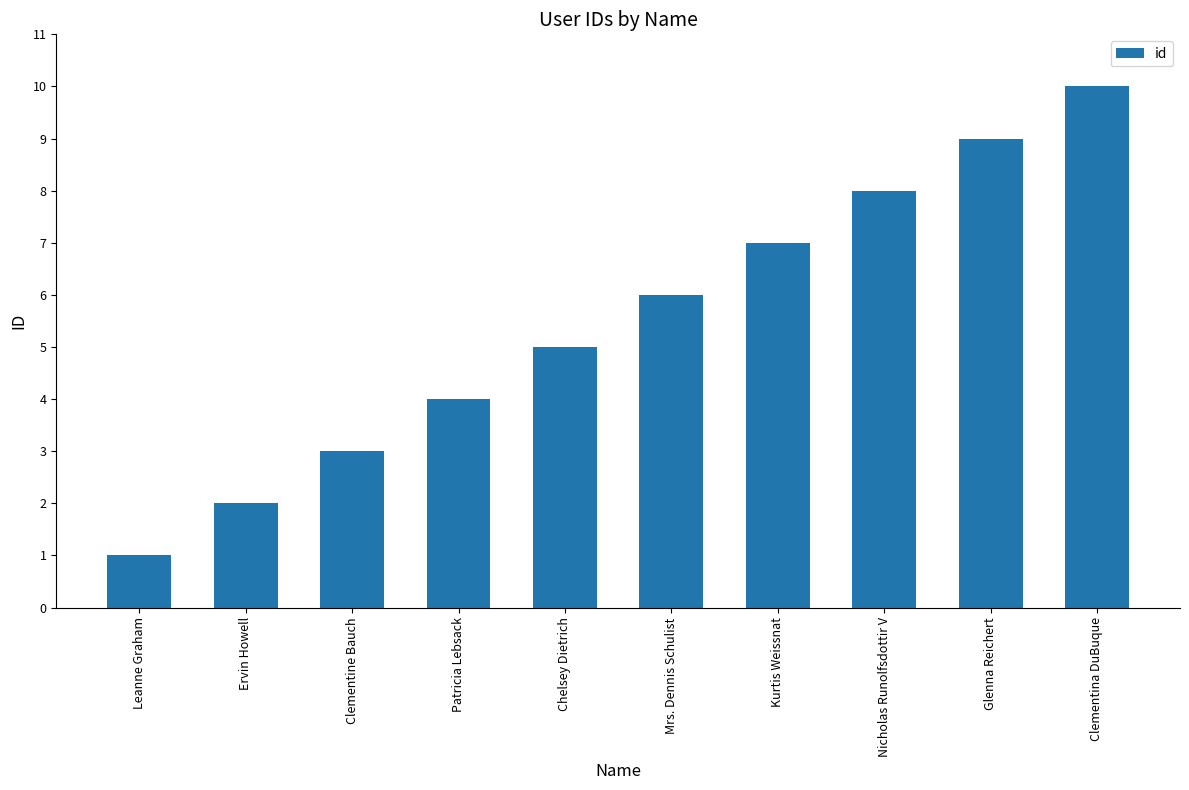

Reading left to right, what are all the values shown in this chart?

1	2	3	4	5	6	7	8	9	10